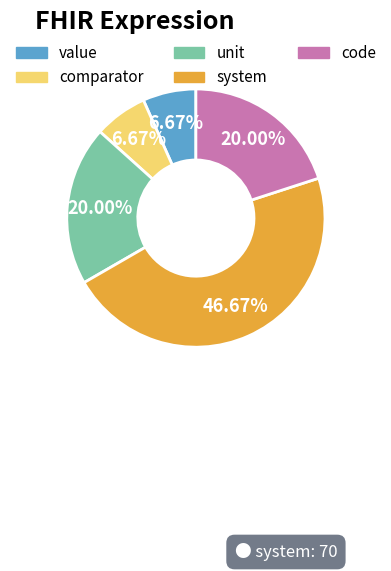

Which has a higher value, system or value?

system